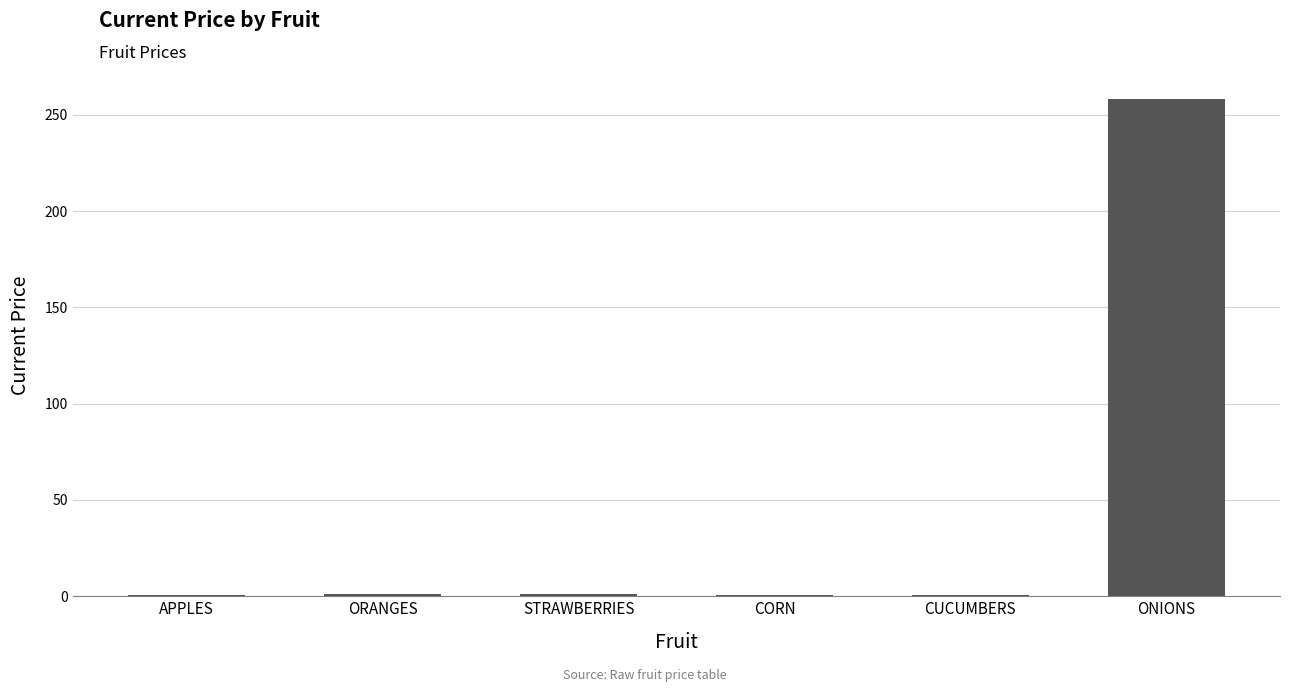

What is the maximum value shown in the chart?

258.3